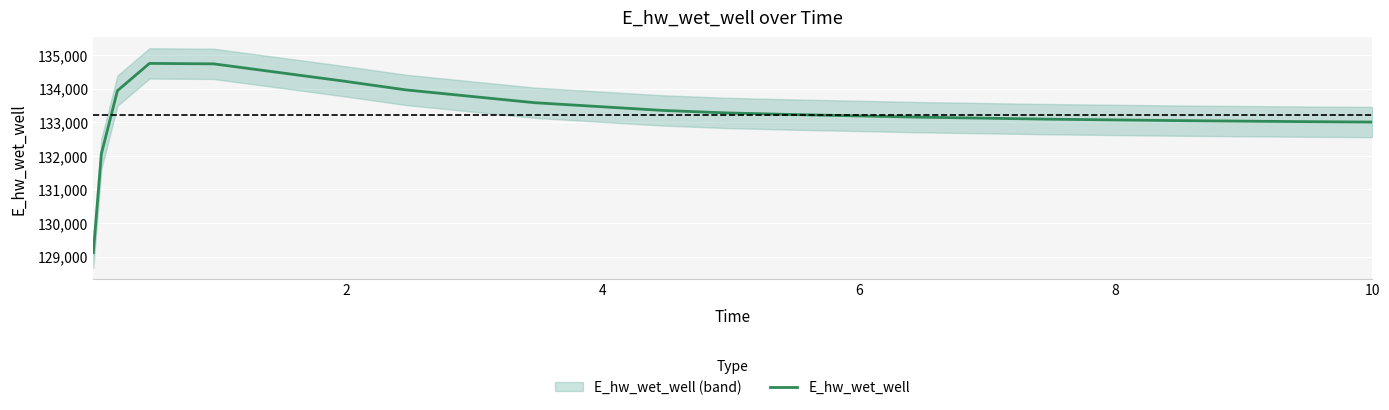

What is the average value?

133219.3